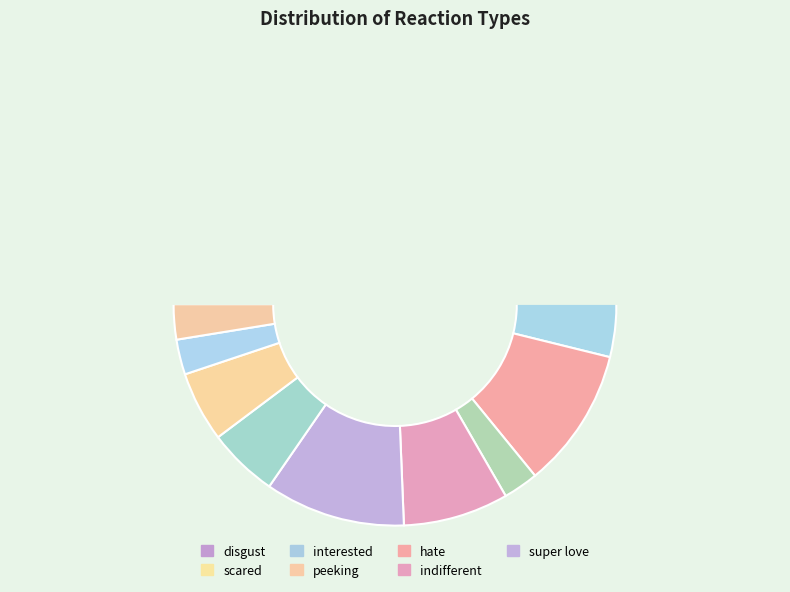

Do worried and indifferent together represent more than half of the pie?

No